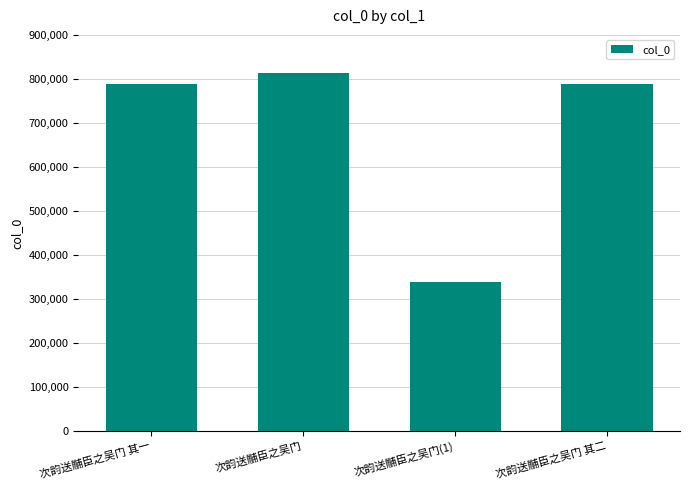

Read the value at 次韵送黼臣之吴门 其一, to the nearest 50.

787650